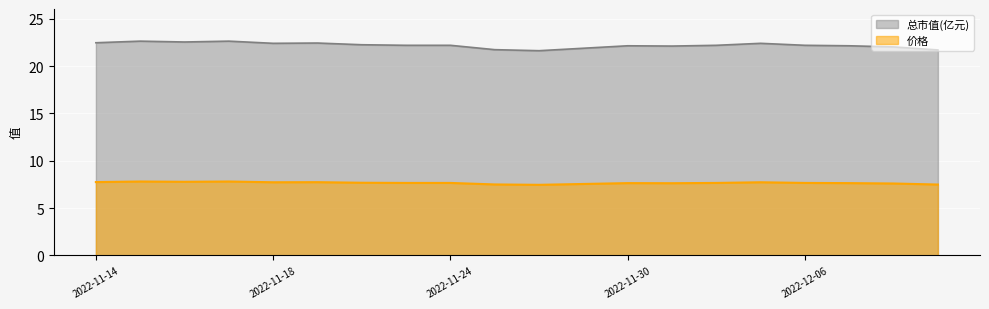

True or false: 价格 has a value of 12.4 at 2022-12-06.

False